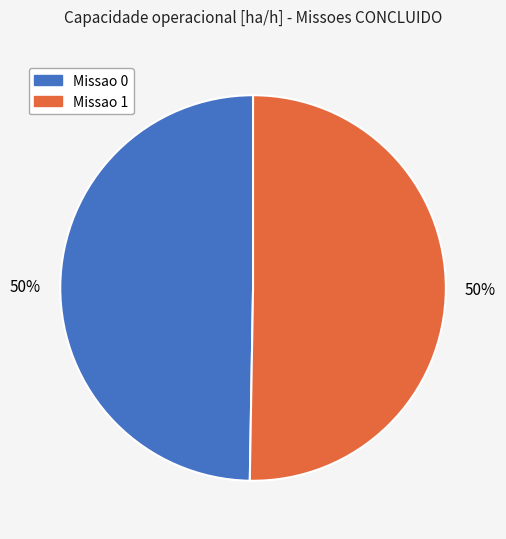

How many segments does this pie chart have?

2